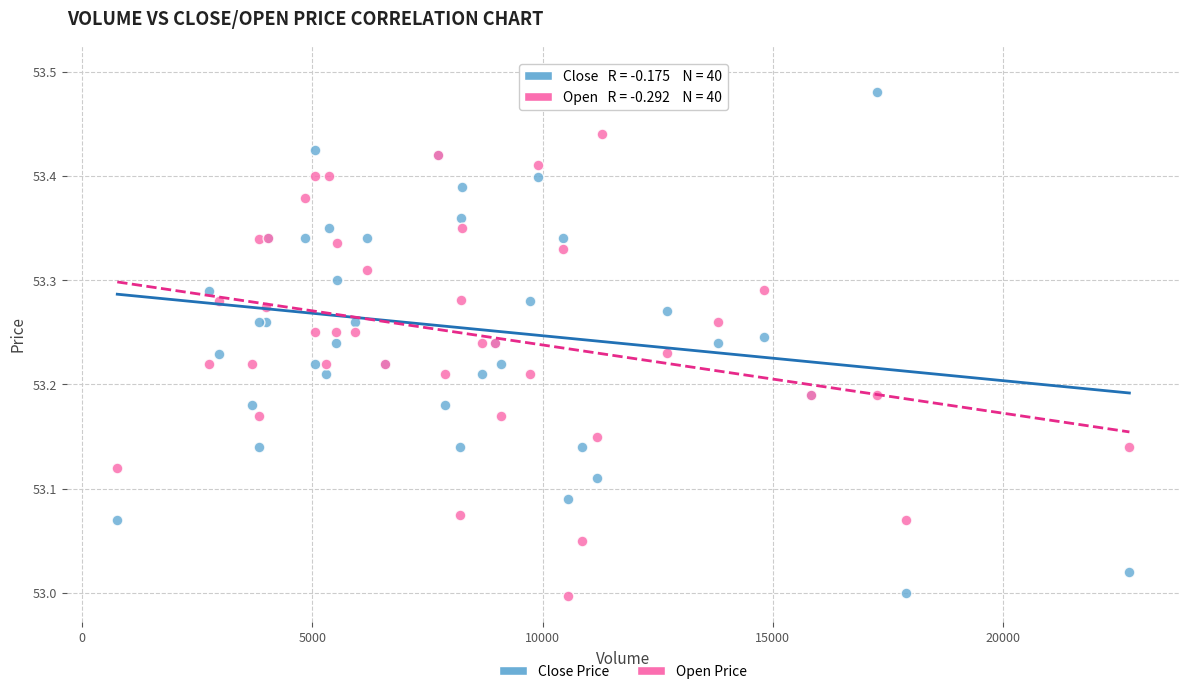

Which series has the widest spread of Y values?

Close Price